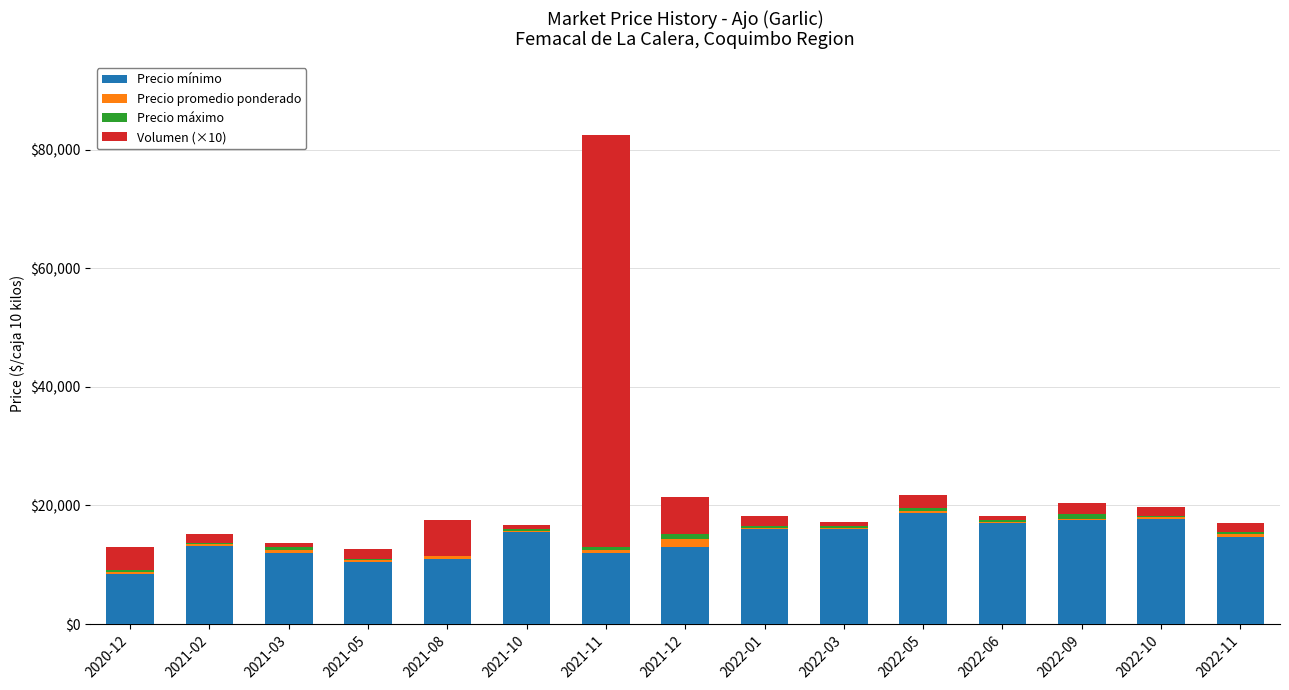

Are the bars grouped side by side (vs. stacked)?

No